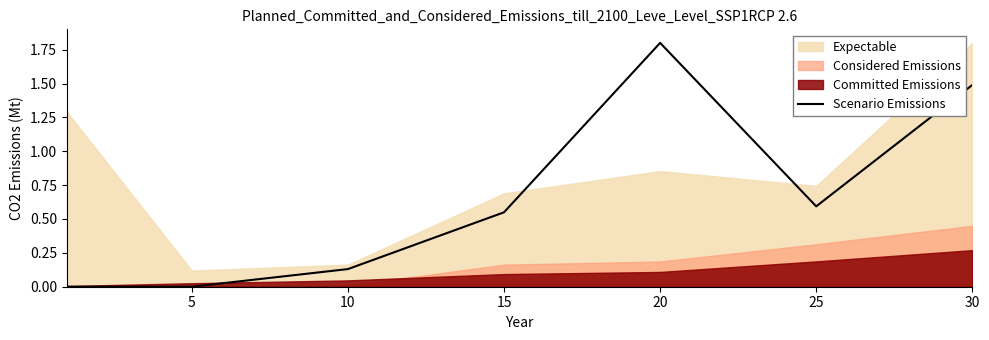

What is the value of the 3rd point from the left?

0.1